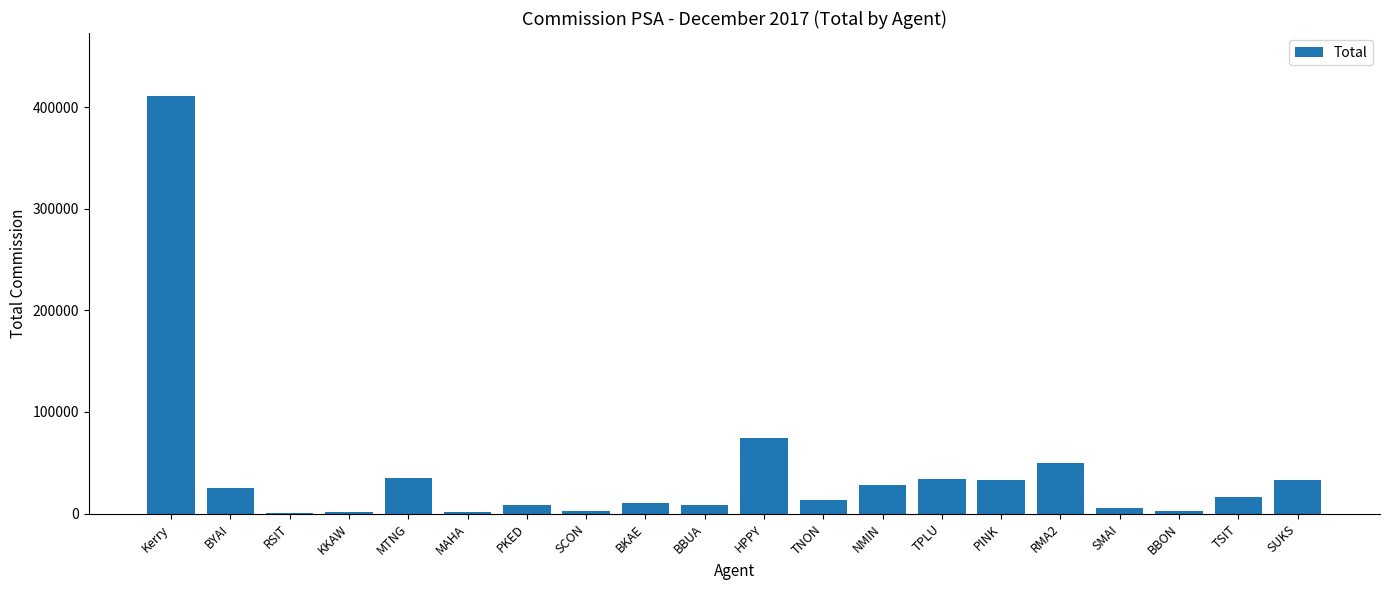

What is the ratio of the value at MTNG to the value at RMA2?

0.7